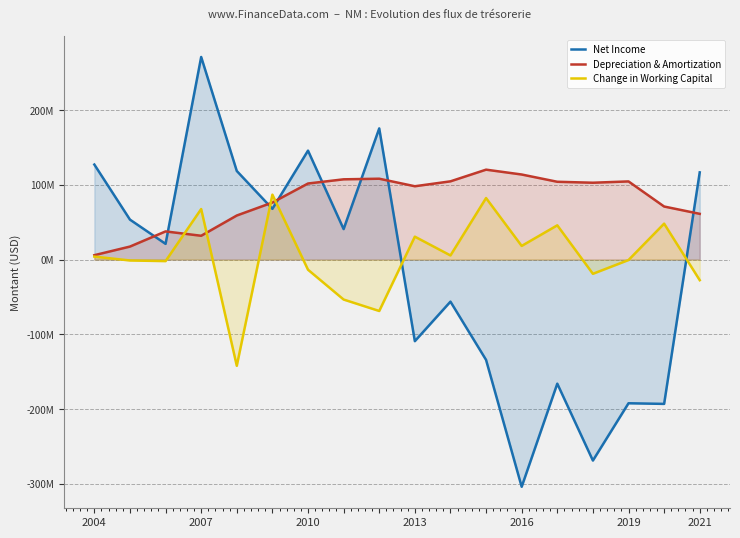

What value does the Net Income series have at 8?

175485000